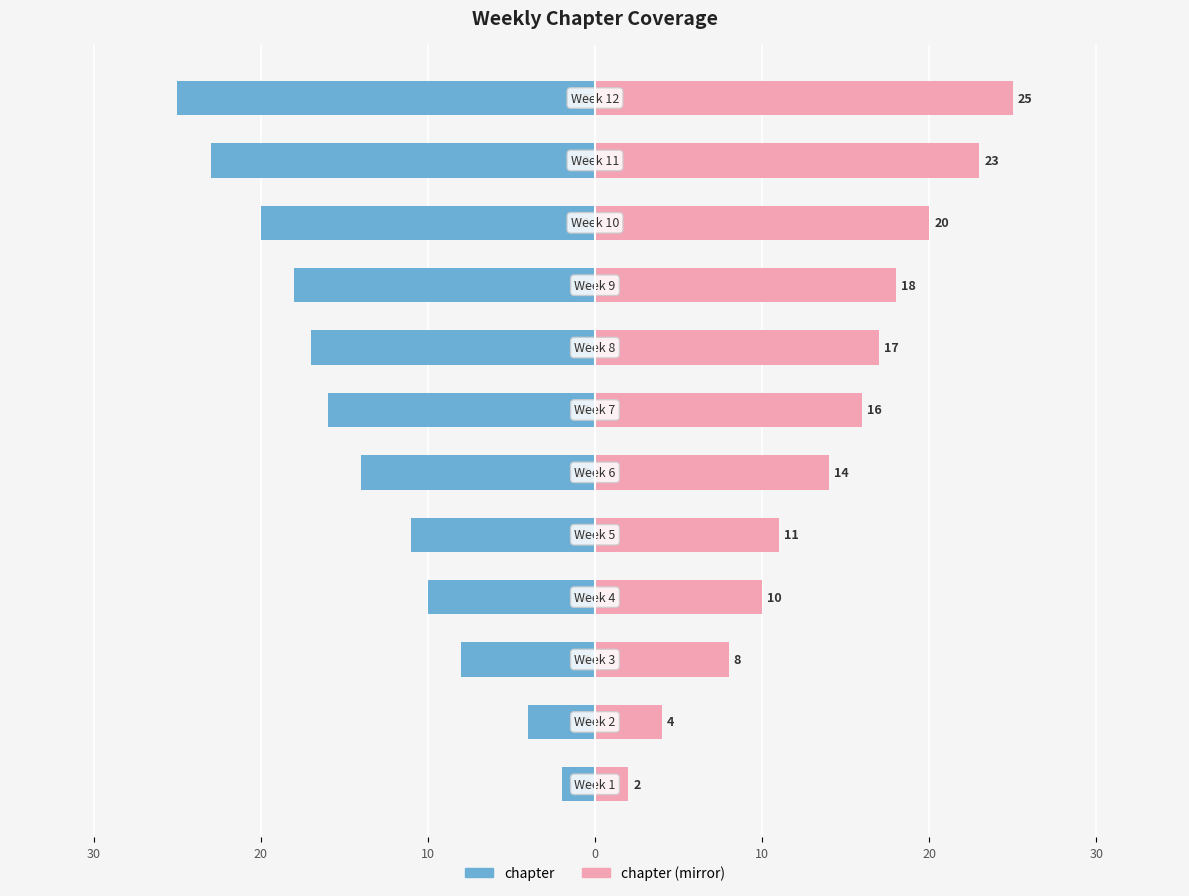

What is the difference between the maximum and minimum values in the chapter (mirror) series?

23